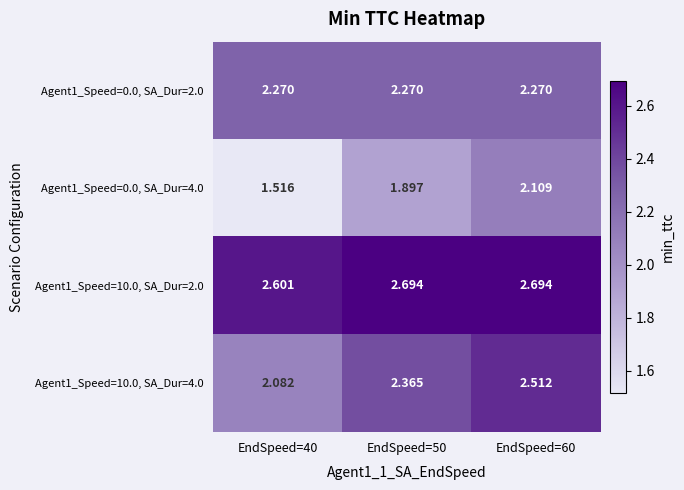

Is the value of Agent1_Speed=0.0, SA_Dur=4.0 at EndSpeed=60 greater than the value of Agent1_Speed=10.0, SA_Dur=2.0 at EndSpeed=60?

No